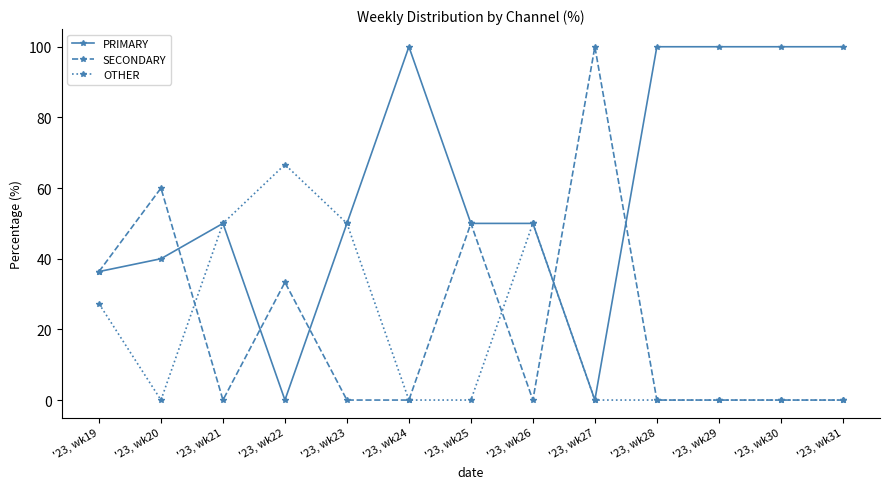

What is the greatest value displayed?

100.0